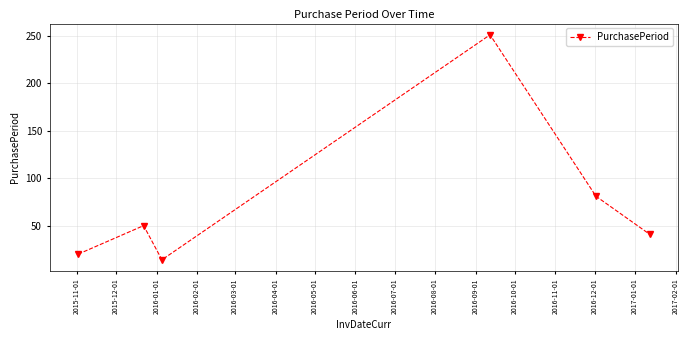

True or false: there are more than 1 points higher than both neighbors.

True